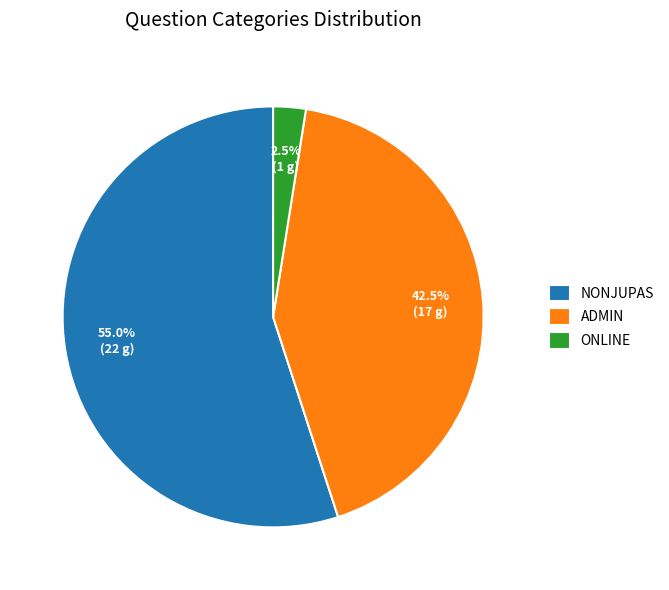

To the nearest percent, what is the average slice percentage?

33%